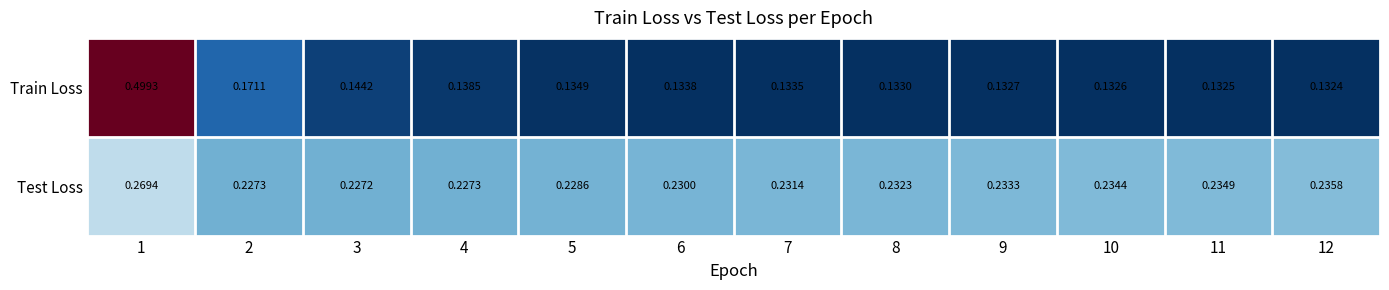

Which series has the largest total across all categories?

Test Loss